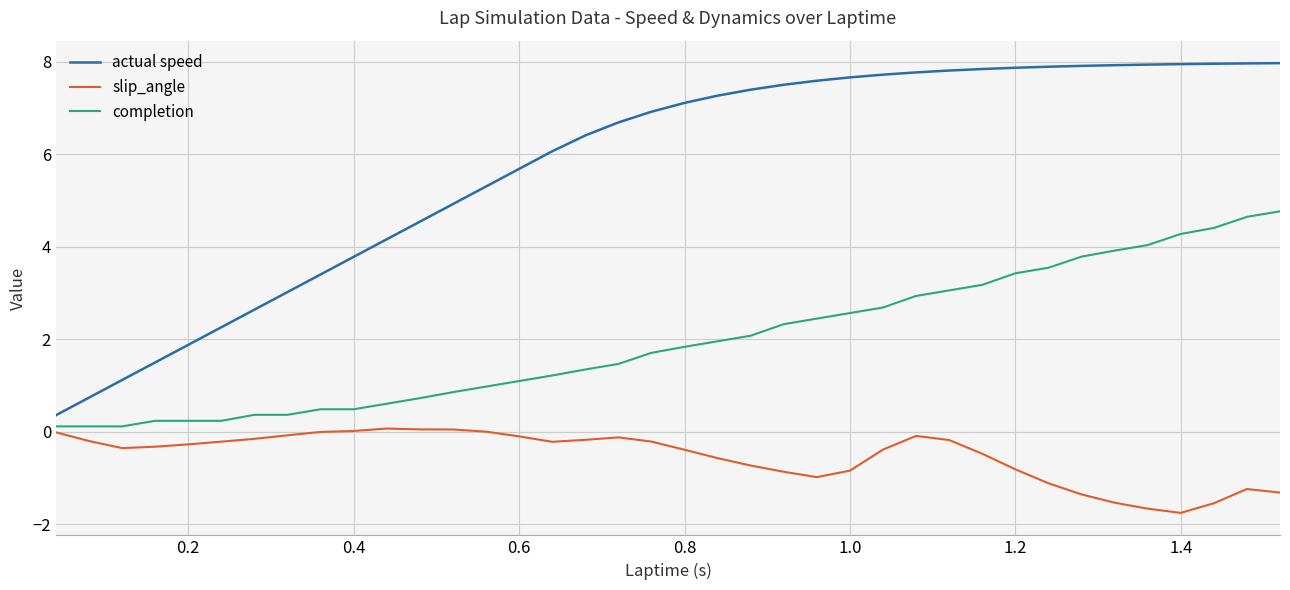

List the series in order of their peak value, highest first.

actual speed, completion, slip_angle